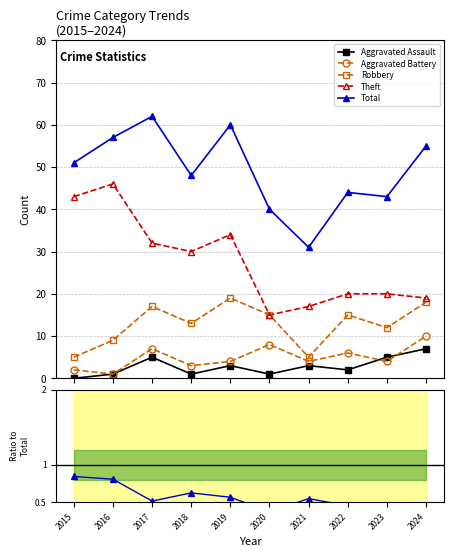

Which series has the widest spread of values?

Total